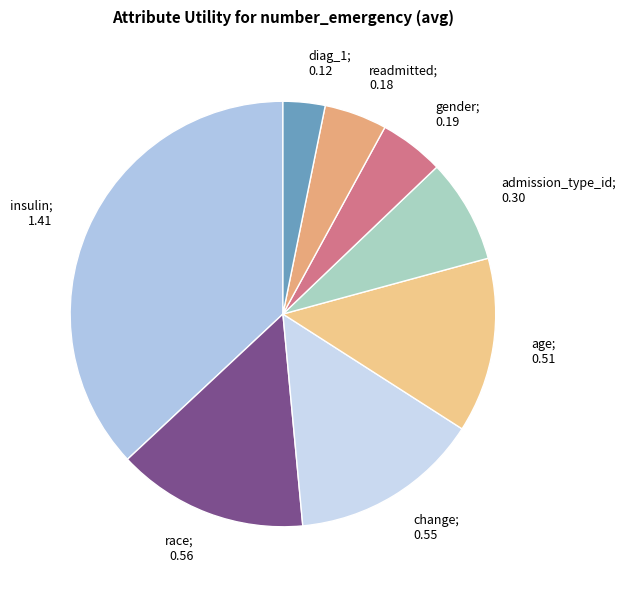

Which slice is the largest?

insulin